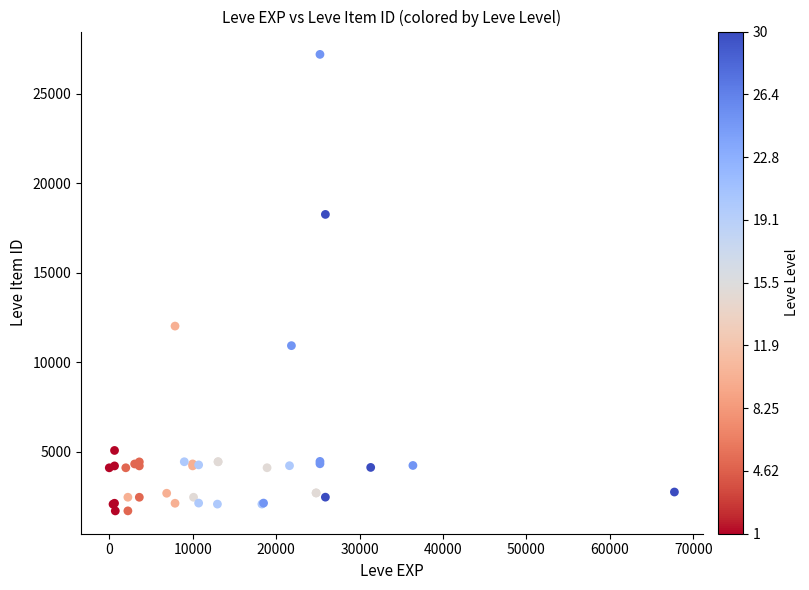

What Y value in the scatter plot is closest to 14448?

12018